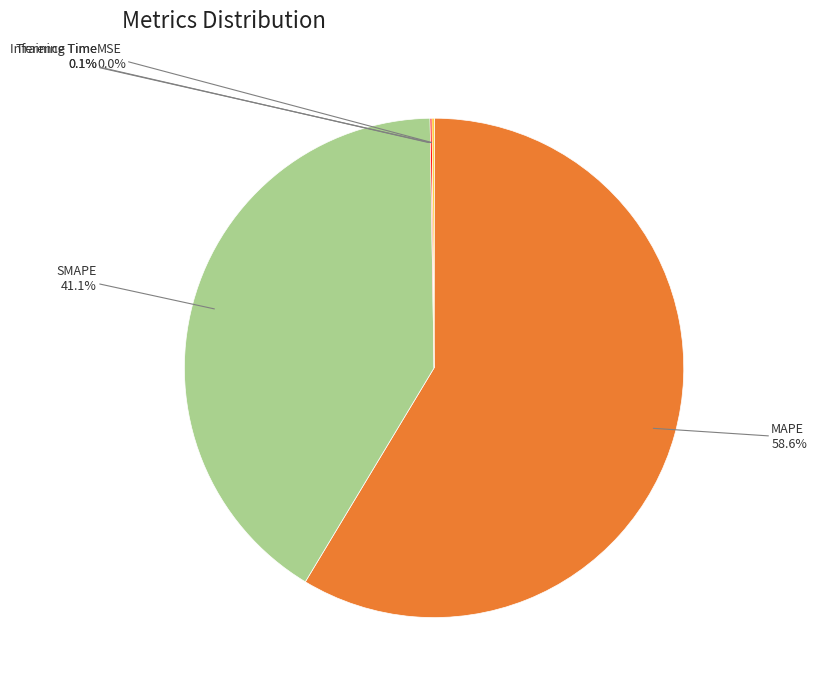

Is there any slice that represents more than half of the pie?

Yes